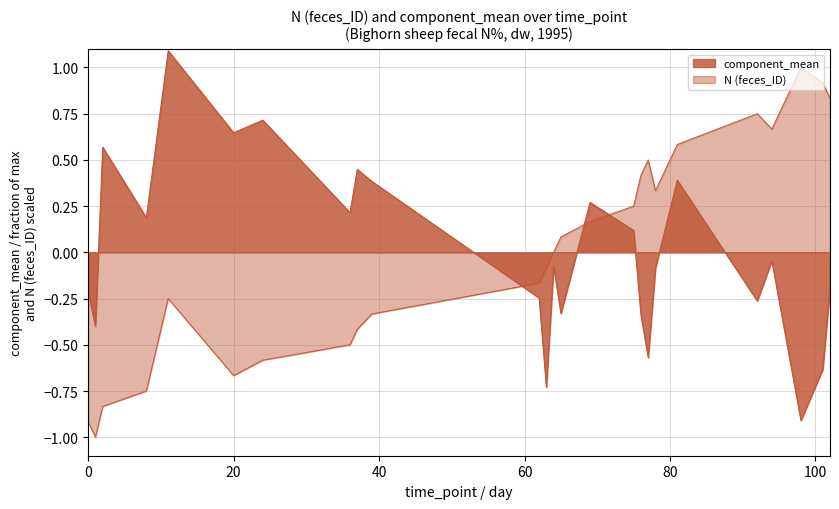

Rank the series at 0 from lowest to highest value.

N (feces_ID), component_mean